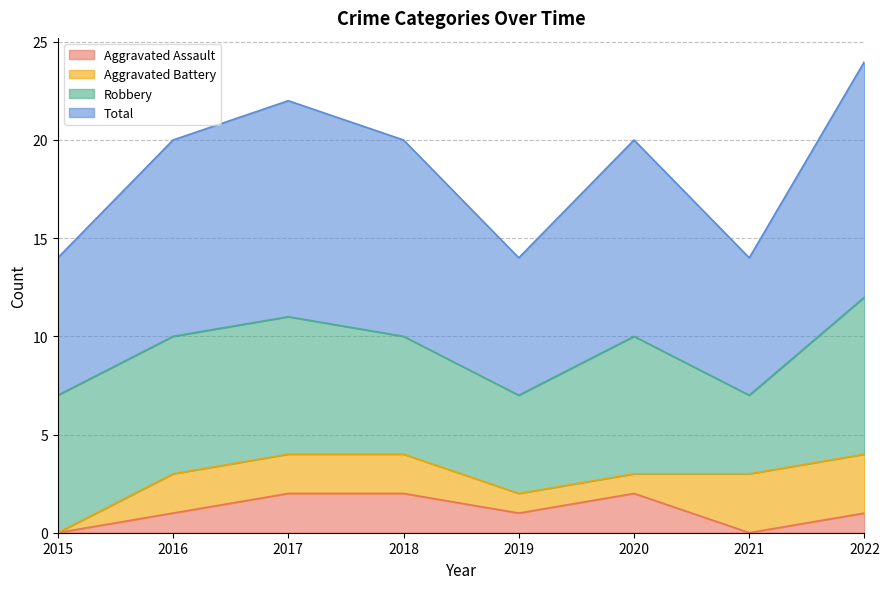

Where does the Aggravated Assault series first go above 1?

2017